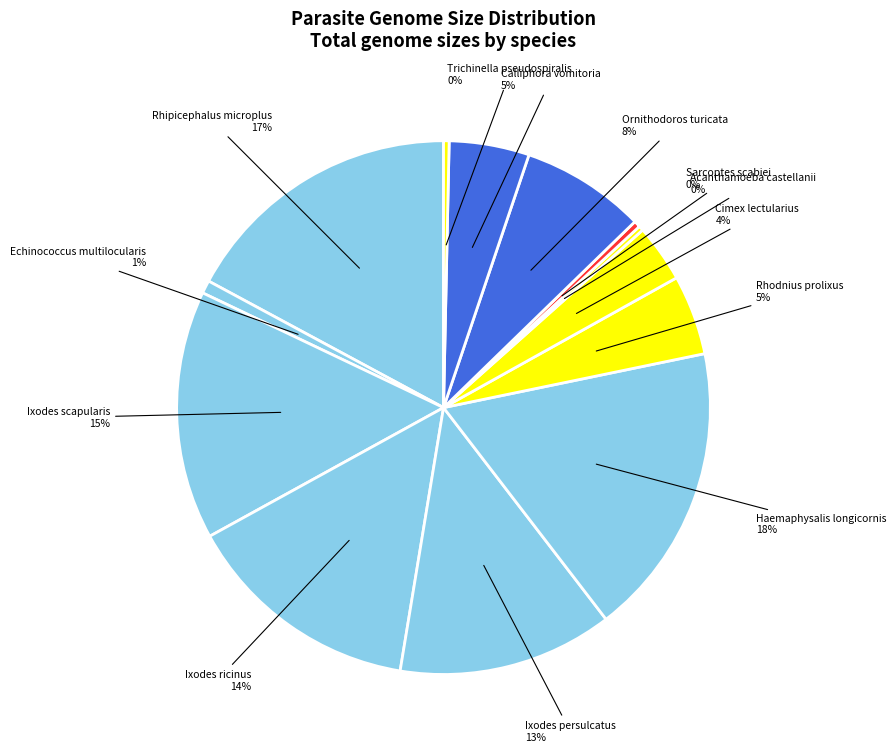

Does any single category account for the majority?

No